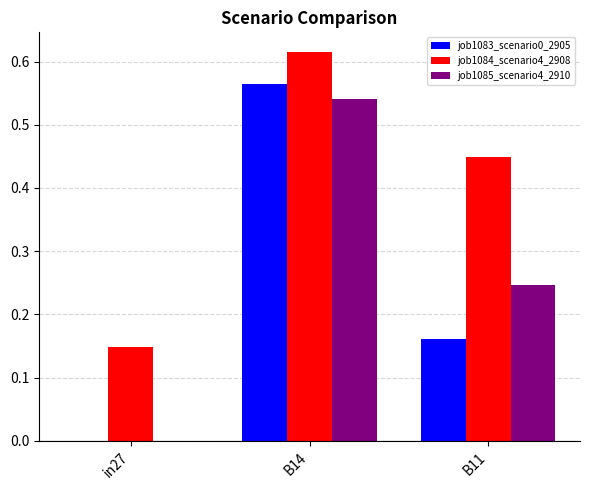

Is the value of job1083_scenario0_2905 at in27 greater than the value of job1084_scenario4_2908 at in27?

No